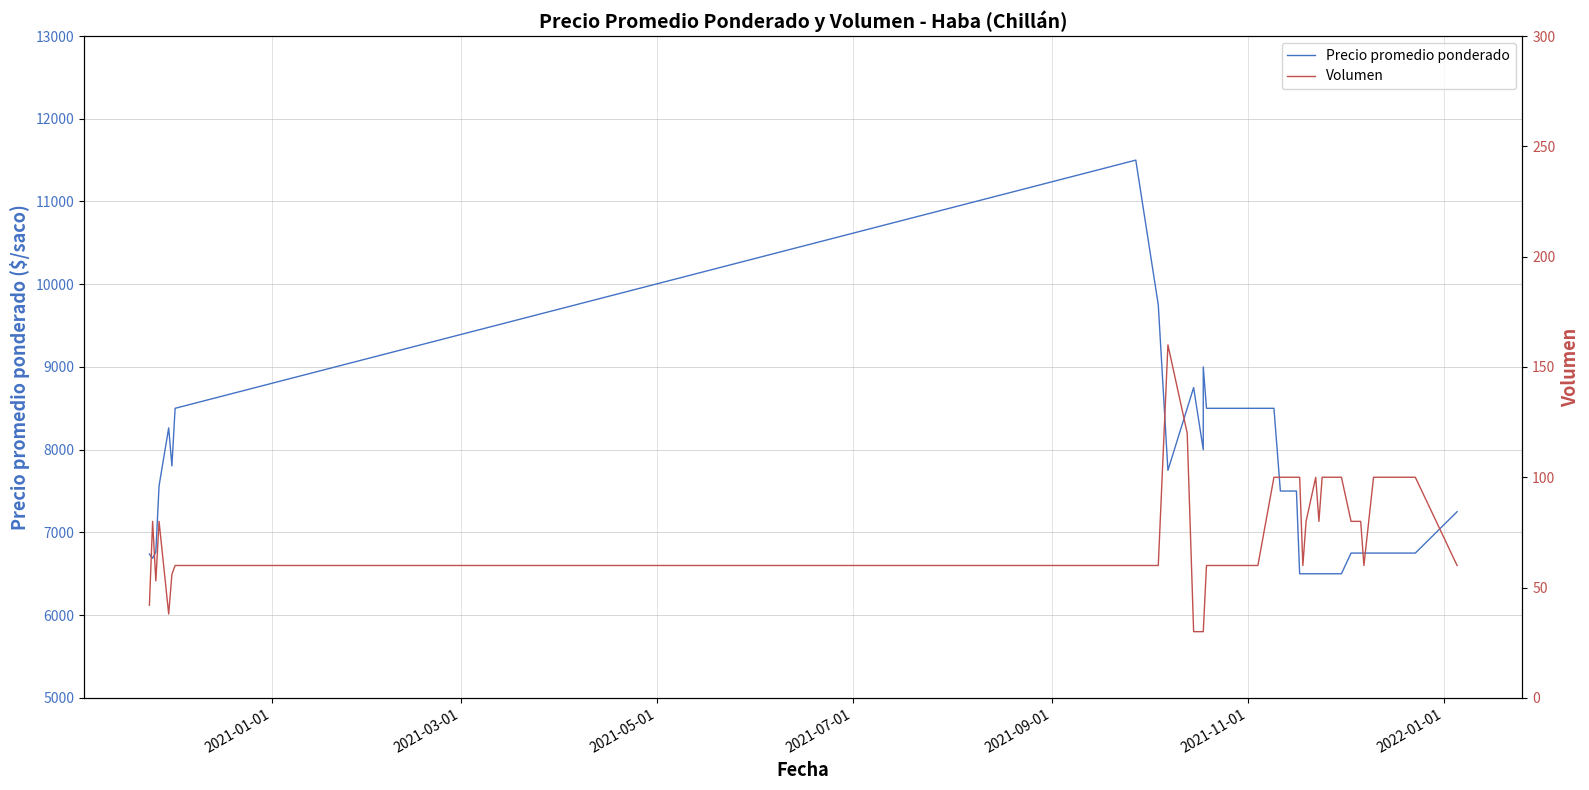

Reading right to left, extract all data points from this chart.

Precio promedio ponderado: 7250	6750	6750	6750	6750	6750	6500	6500	6500	6500	6500	6500	6500	6500	6500	7500	7500	7500	7500	8500	8500	8500	8500	8500	8500	9000	8000	8750	8500	7750	9750	11500	8500	7804	8263	7562	6764	6688	6738
Volumen: 60	100	100	60	80	80	100	100	100	100	80	100	80	60	100	100	100	100	100	100	60	60	60	60	60	30	30	30	120	160	60	60	60	56	38	80	53	80	42